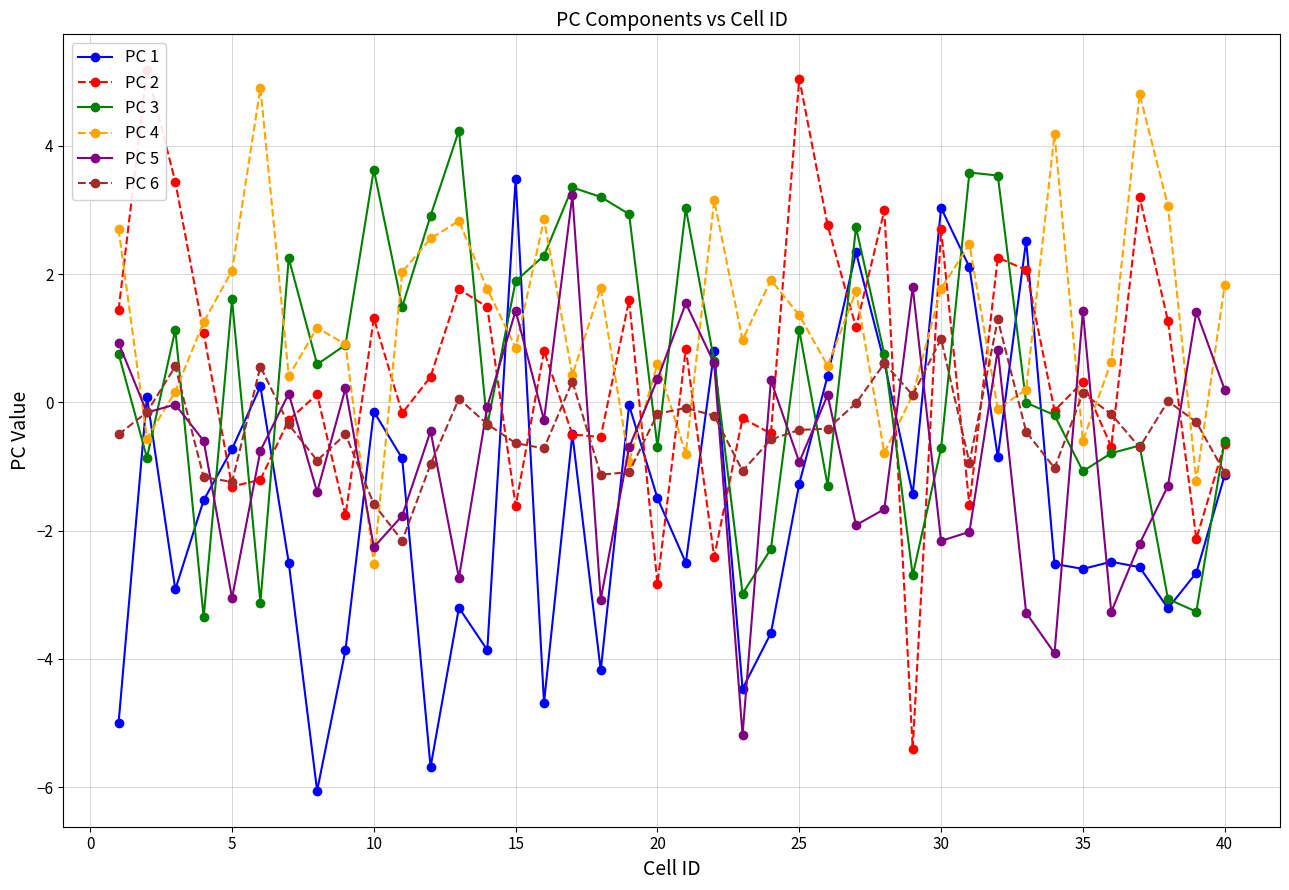

The value of PC 4 at 30 is 1.8. True or false?

True